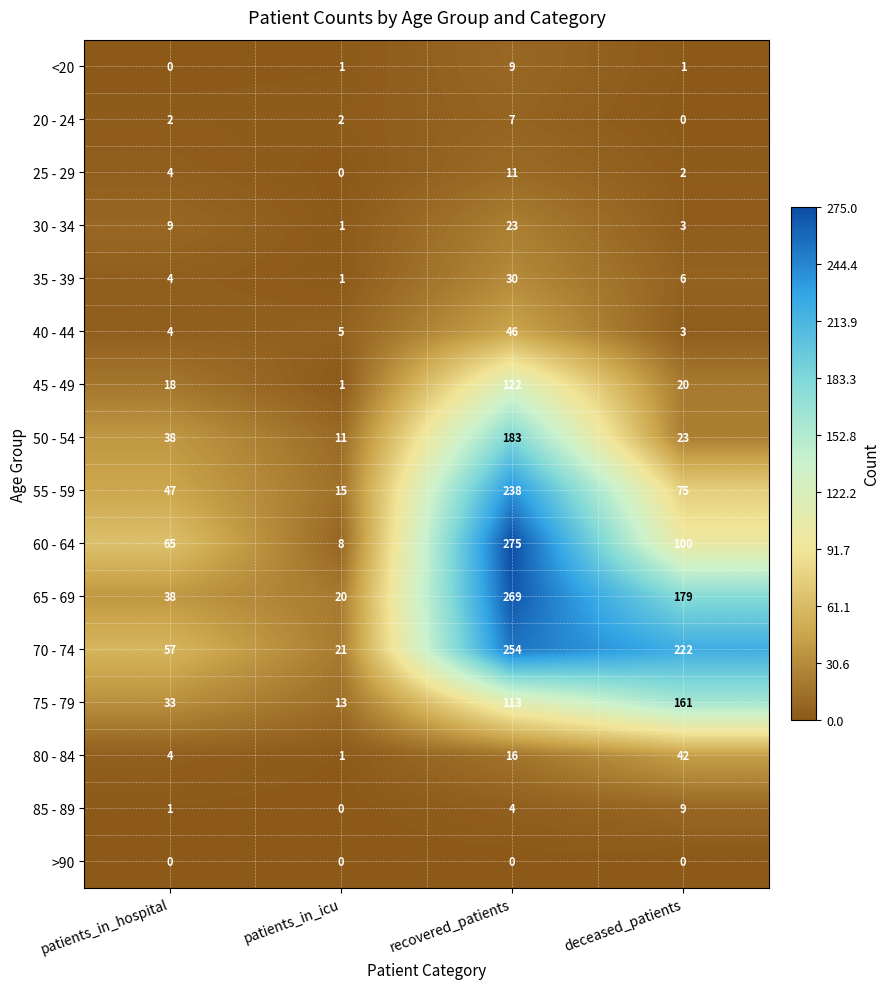

Is it true that 30 - 34 equals 1 at patients_in_icu?

True